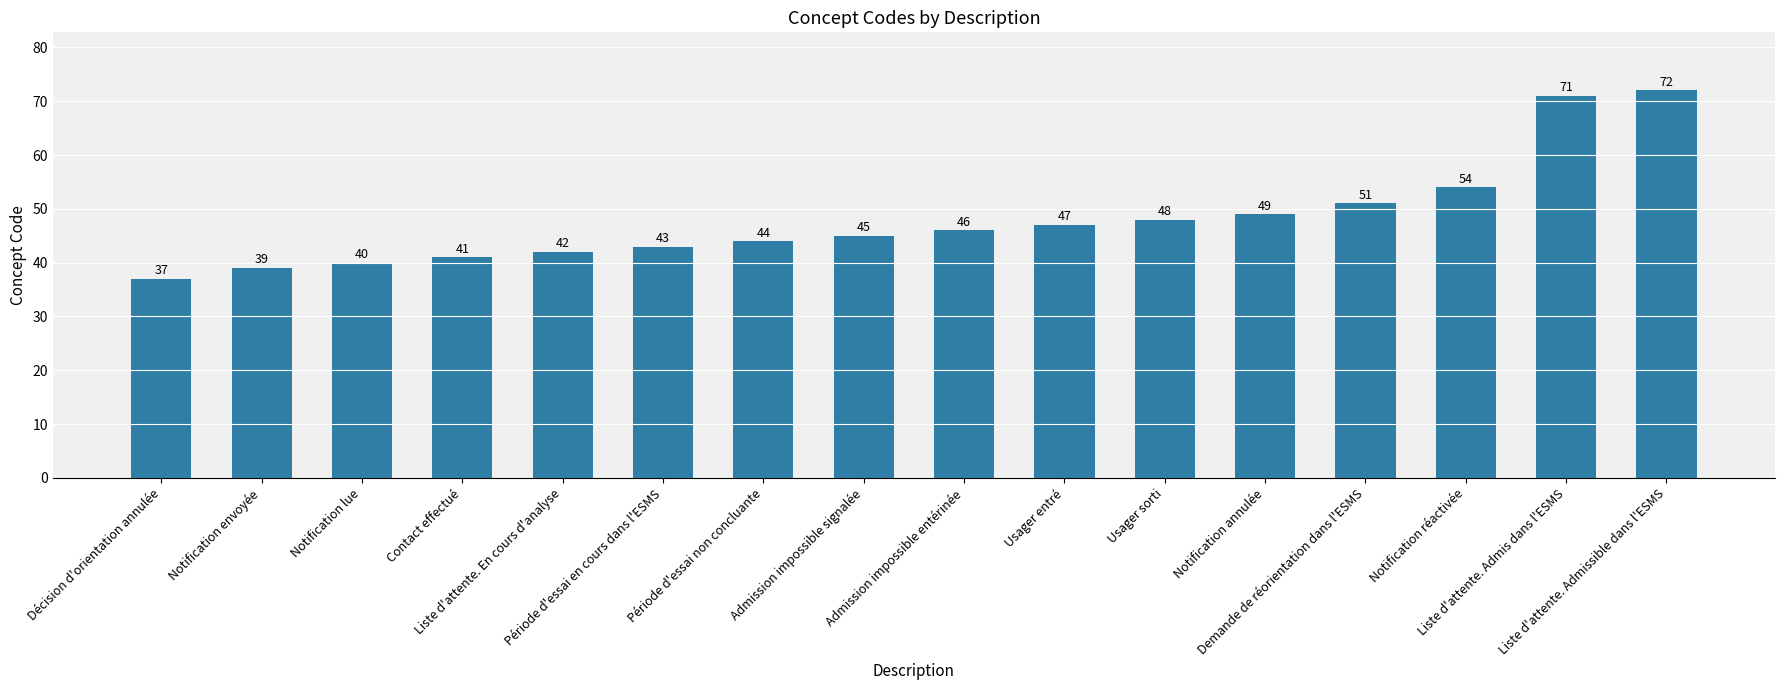

How many bars are there in total?

16